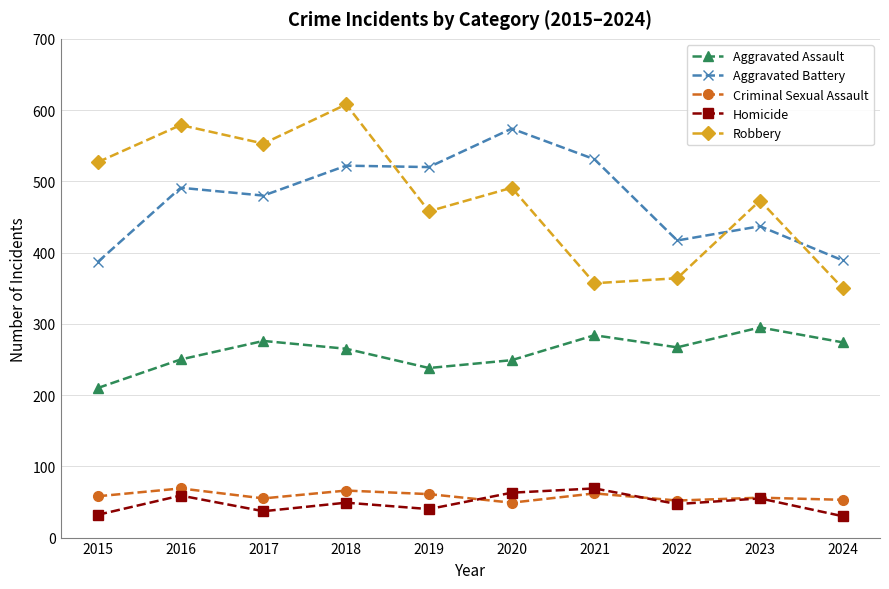

What is the average value of the Aggravated Assault series?

261